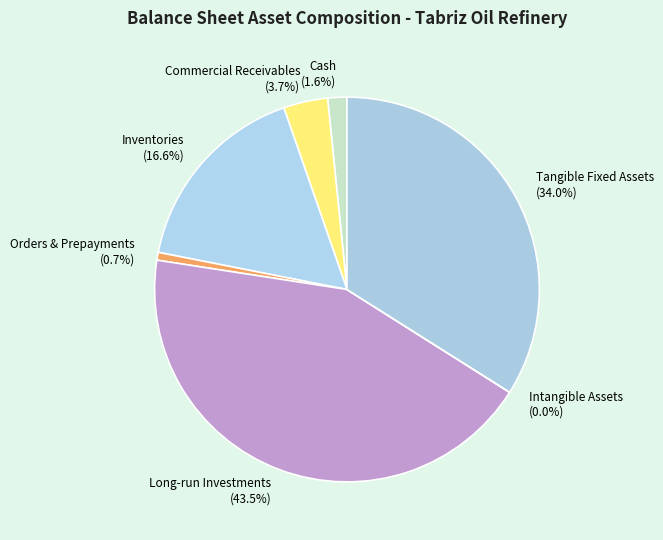

Approximately how many times larger is the value at Cash compared to Inventories?

0.1